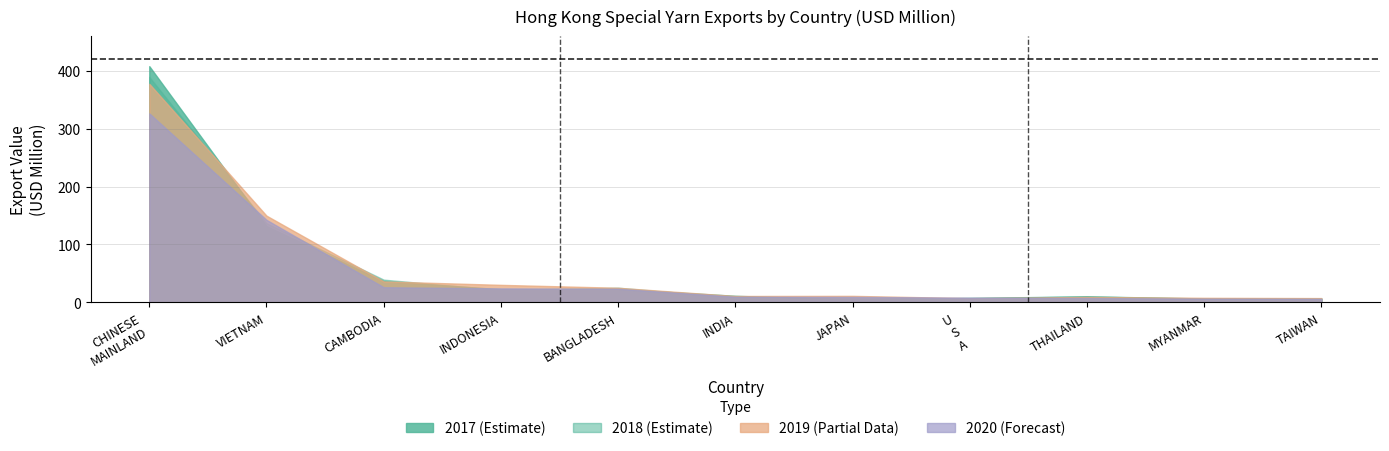

What is the greatest value displayed?

408.1